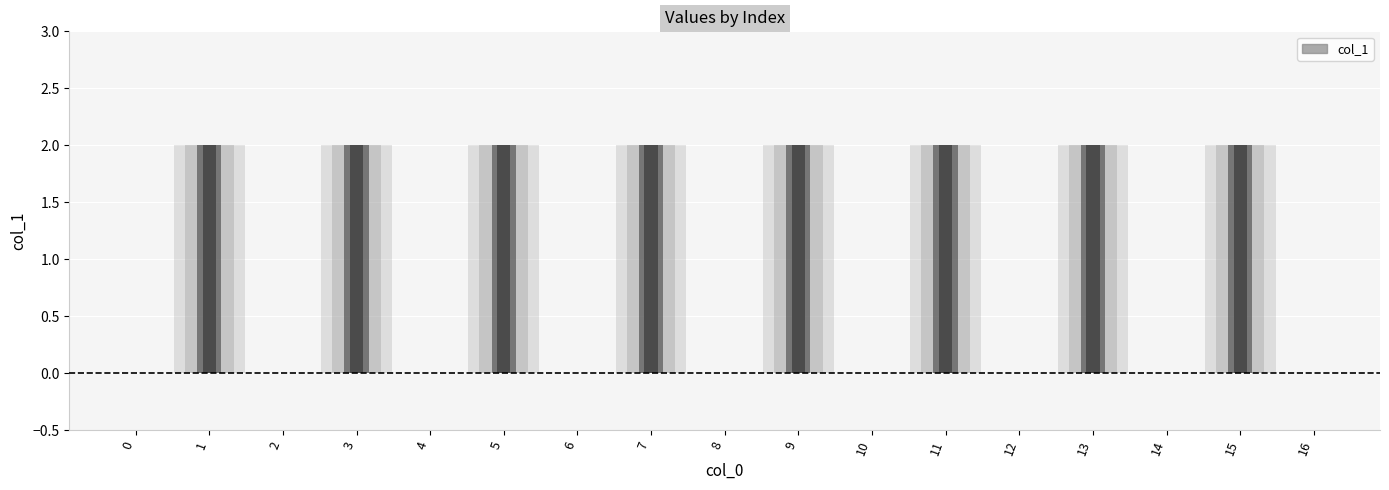

What is the difference between the second highest and minimum values?

2